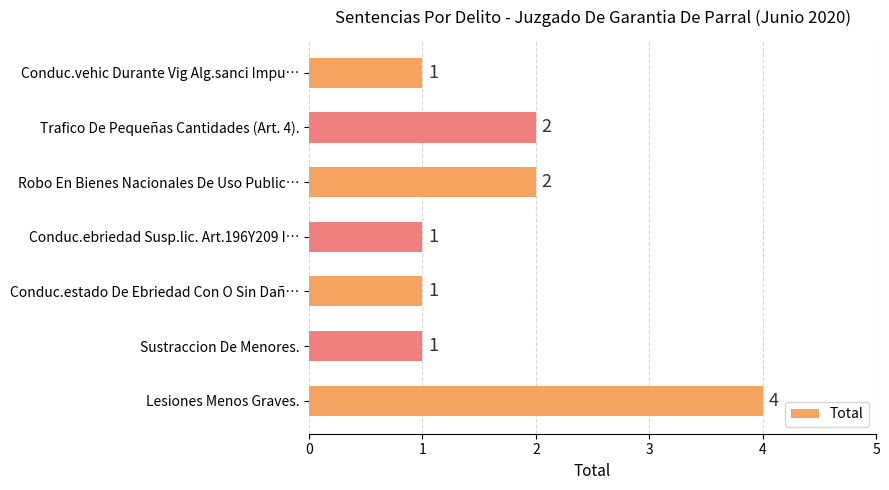

How many bars are there in total?

7